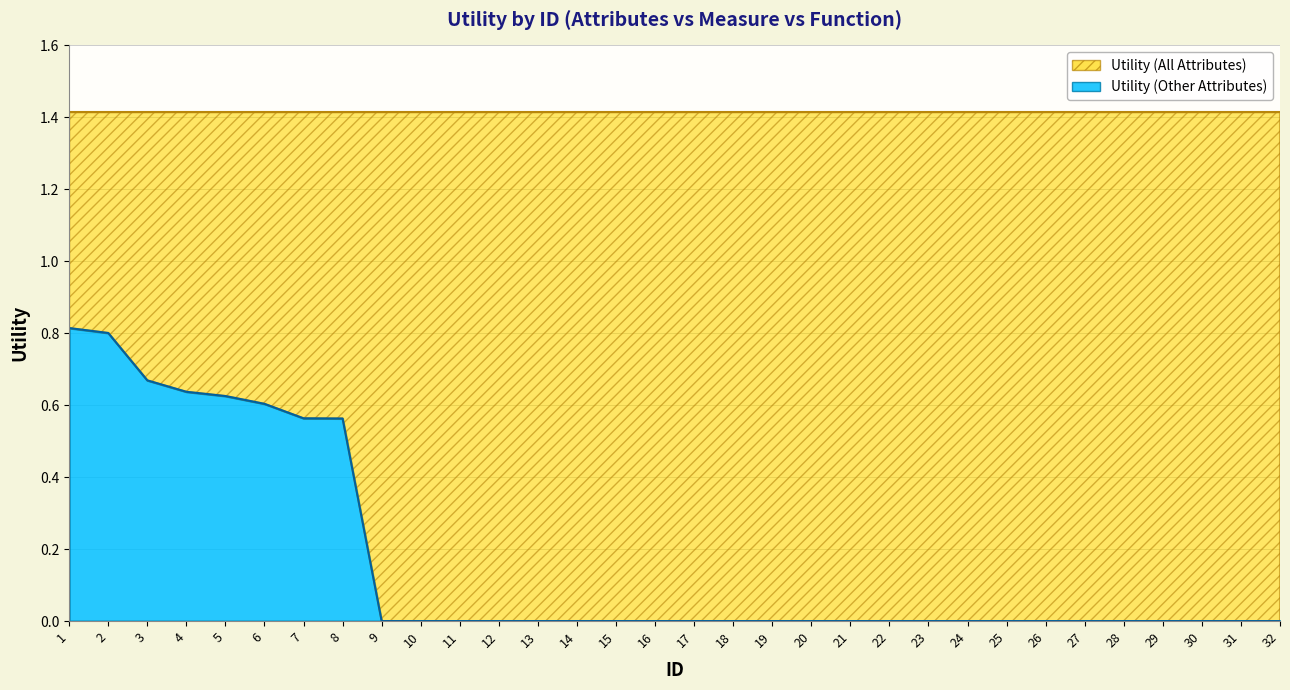

Is it true that the value at 14 is 0.0?

True